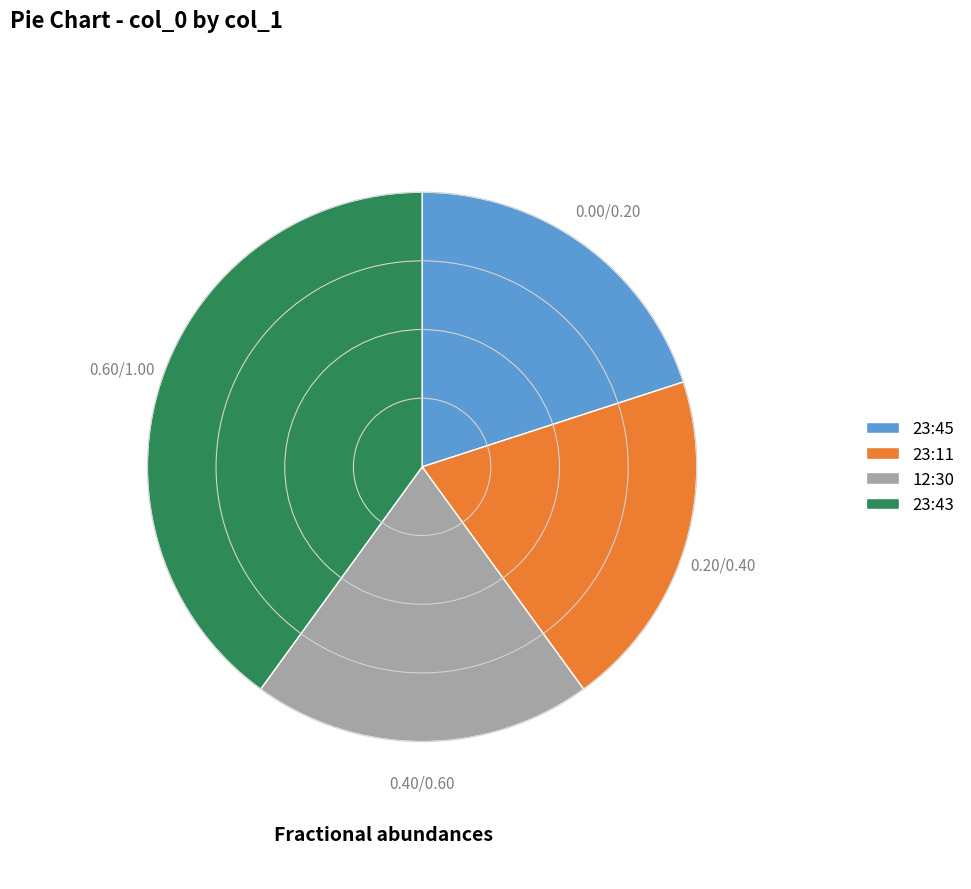

Combined, do 12:30 and 23:43 account for over 50%?

Yes